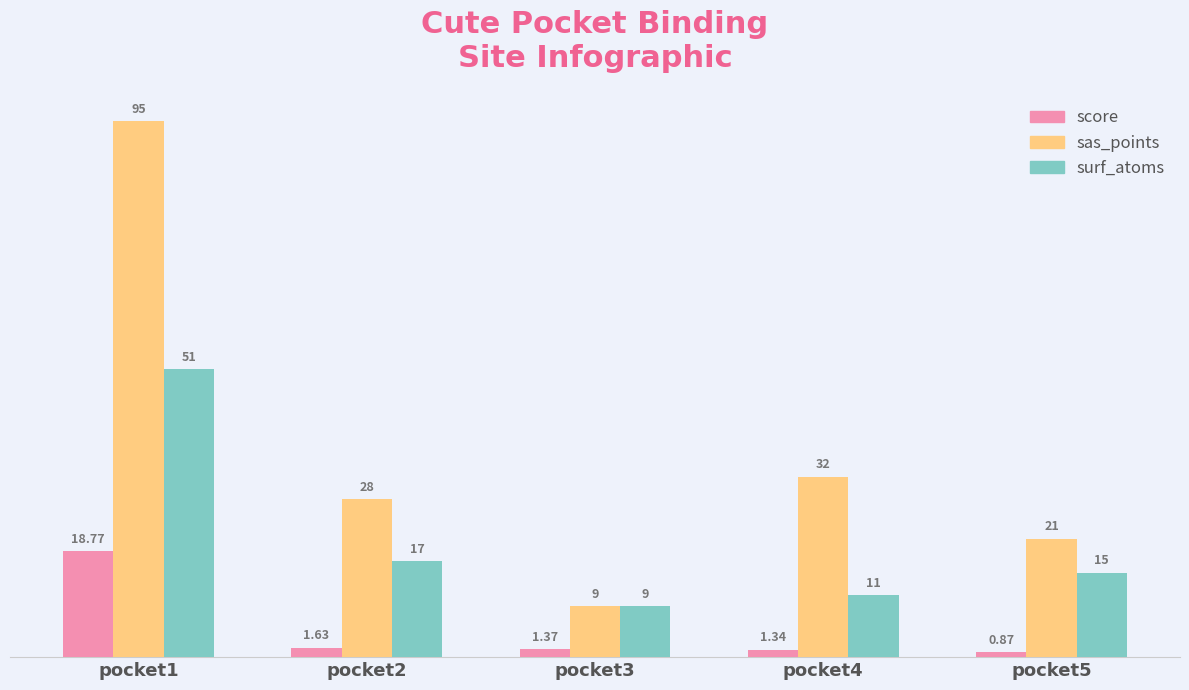

What is the value of the score bar at the 1st from the left?

18.8